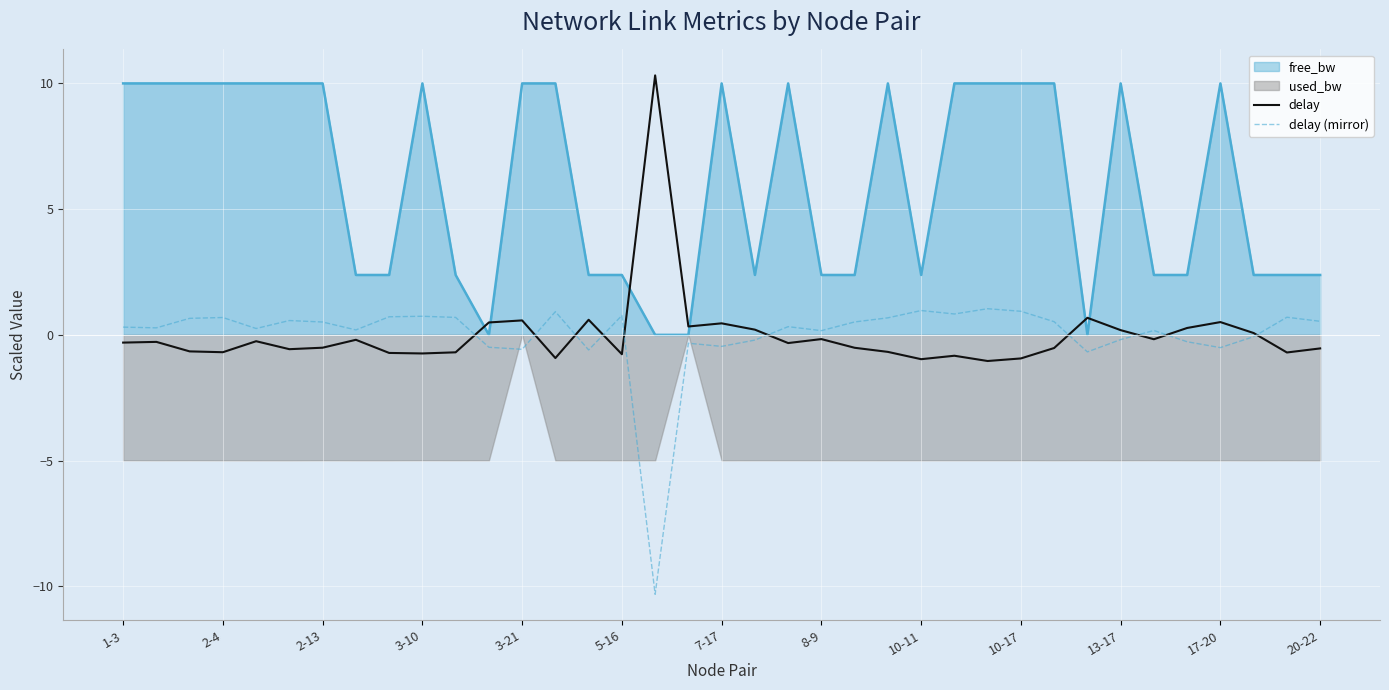

True or false: free_bw and delay intersect in this chart.

True